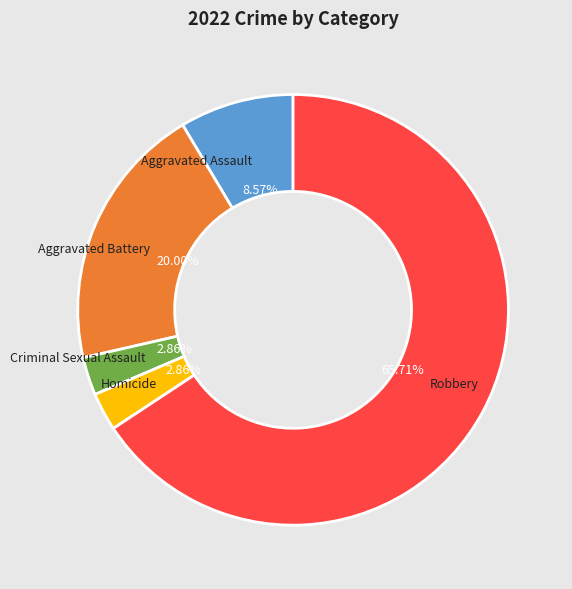

To the nearest percent, what is the difference between the largest and smallest slice percentages?

63%